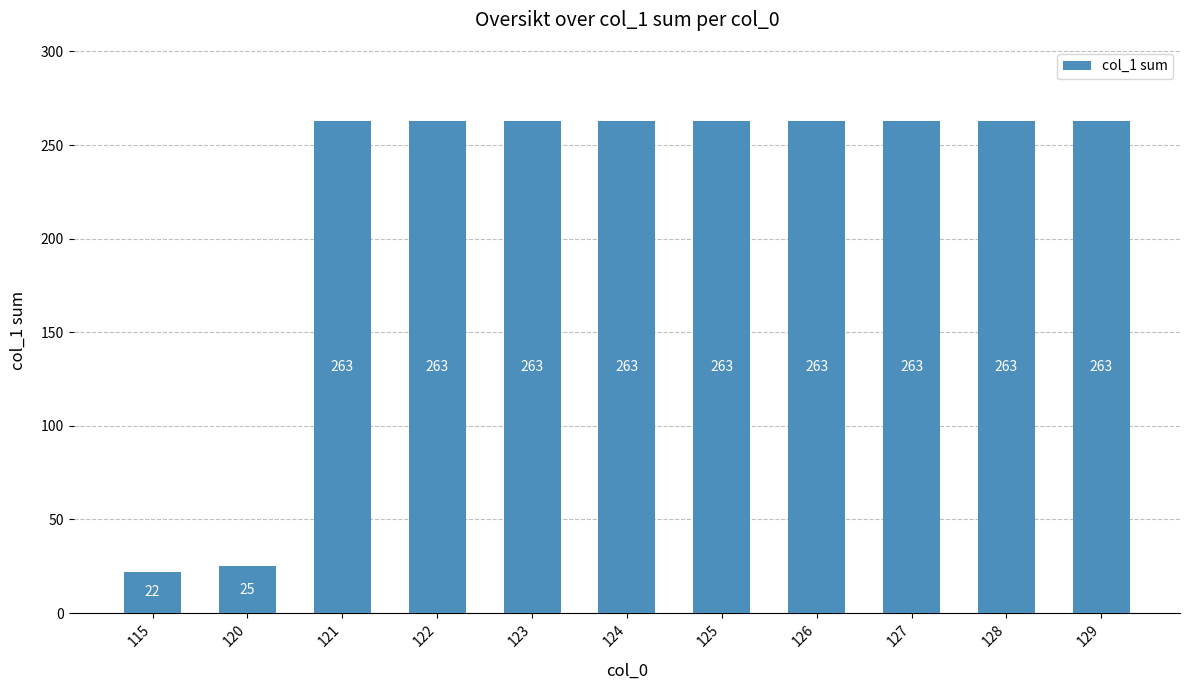

How many data points are less than 263?

2